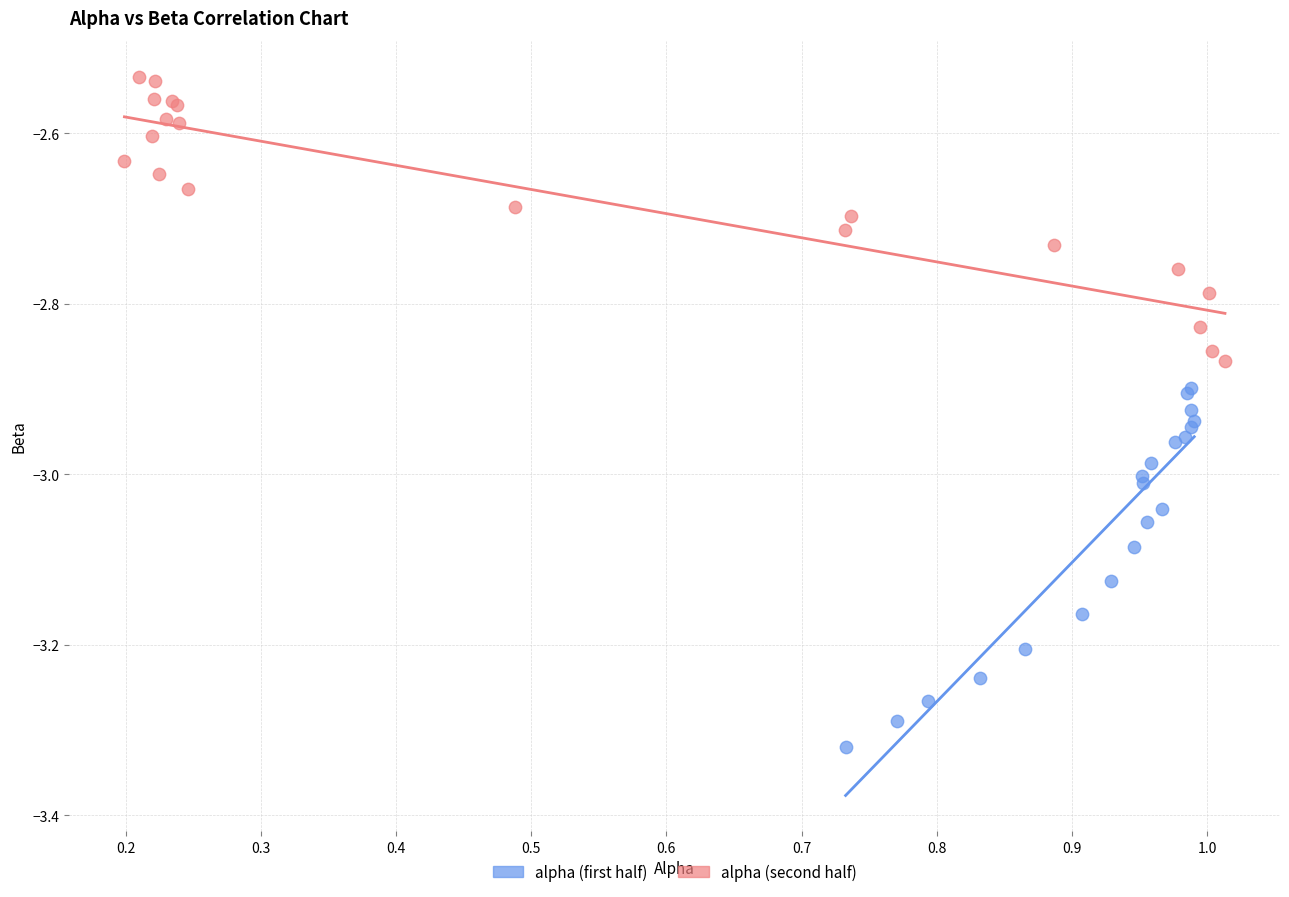

Which series has the largest Y range (max minus min)?

alpha (first half)